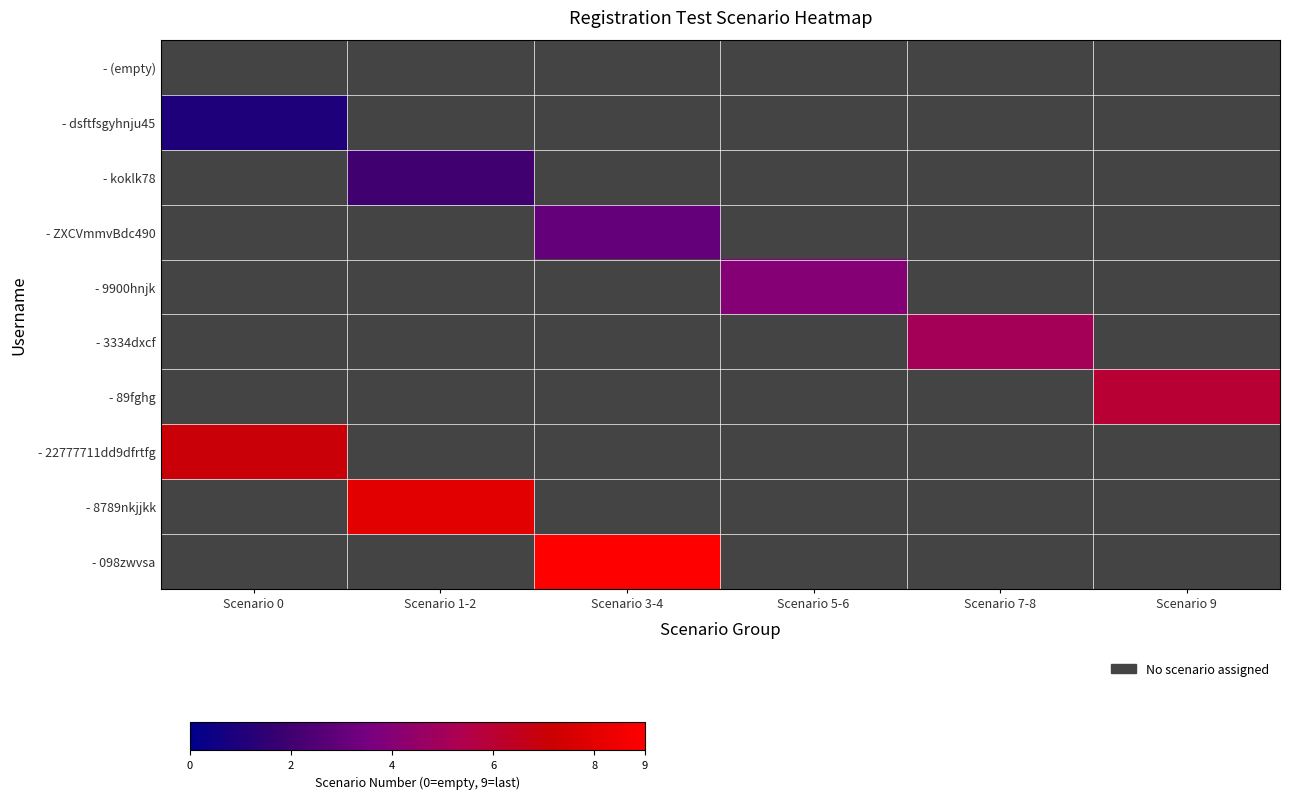

Which category has the lowest value across all series?

Scenario 0